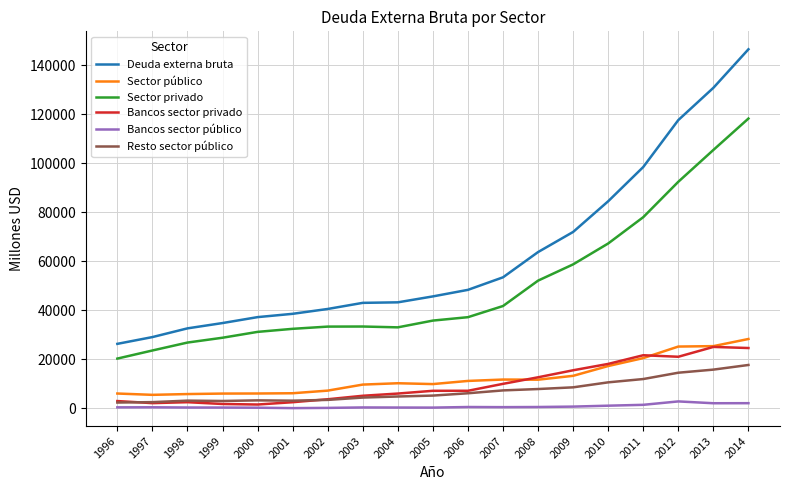

At which category does the chart reach its peak across all series?

2014